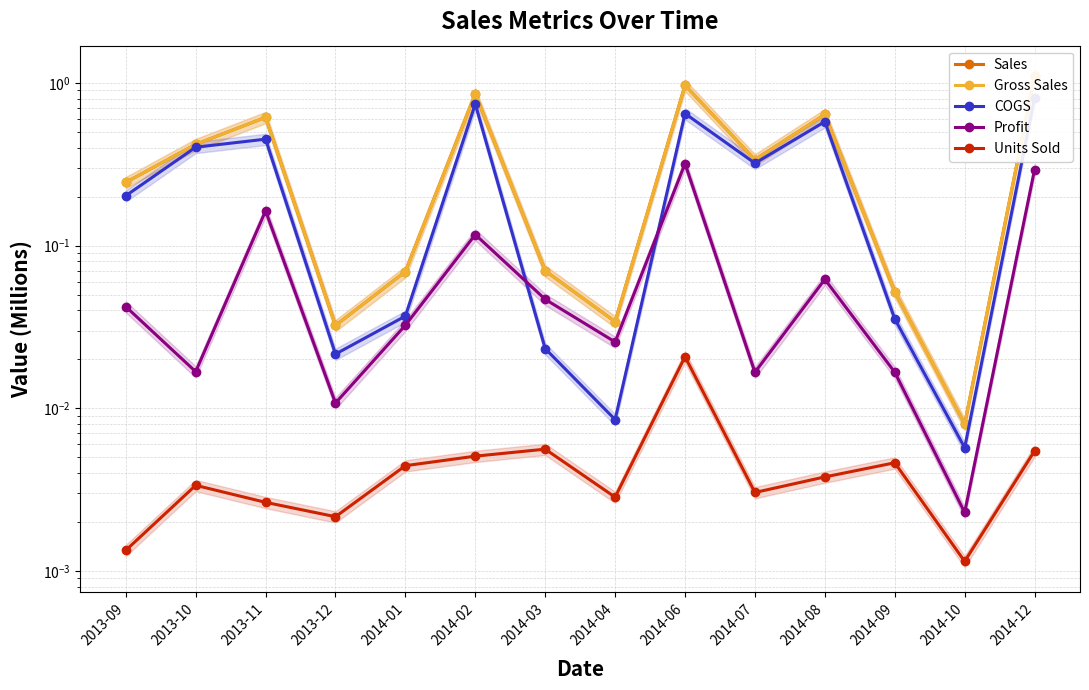

True or false: Gross Sales has a value of 0.0 at 2013-12.

True